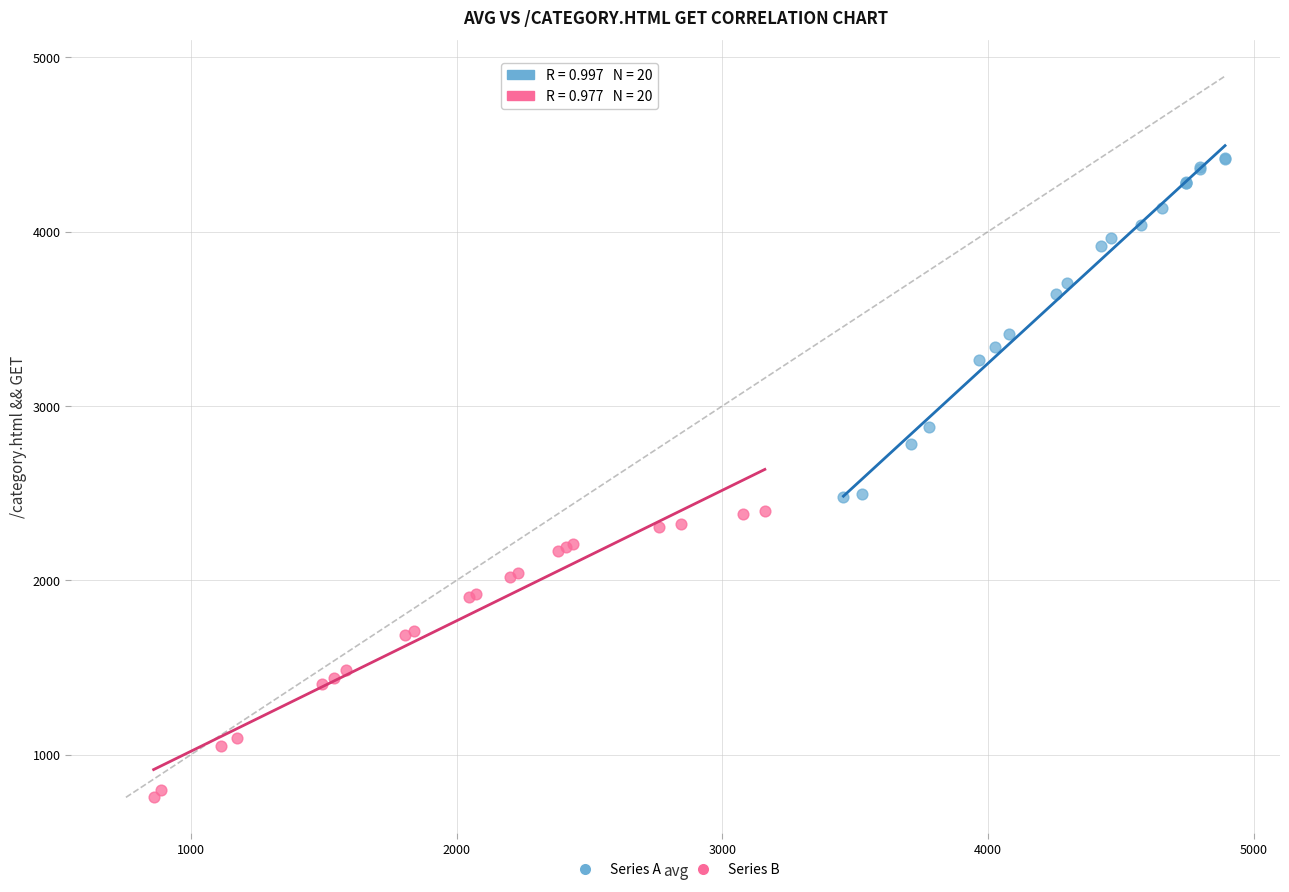

Which series contains the highest Y value?

Series A